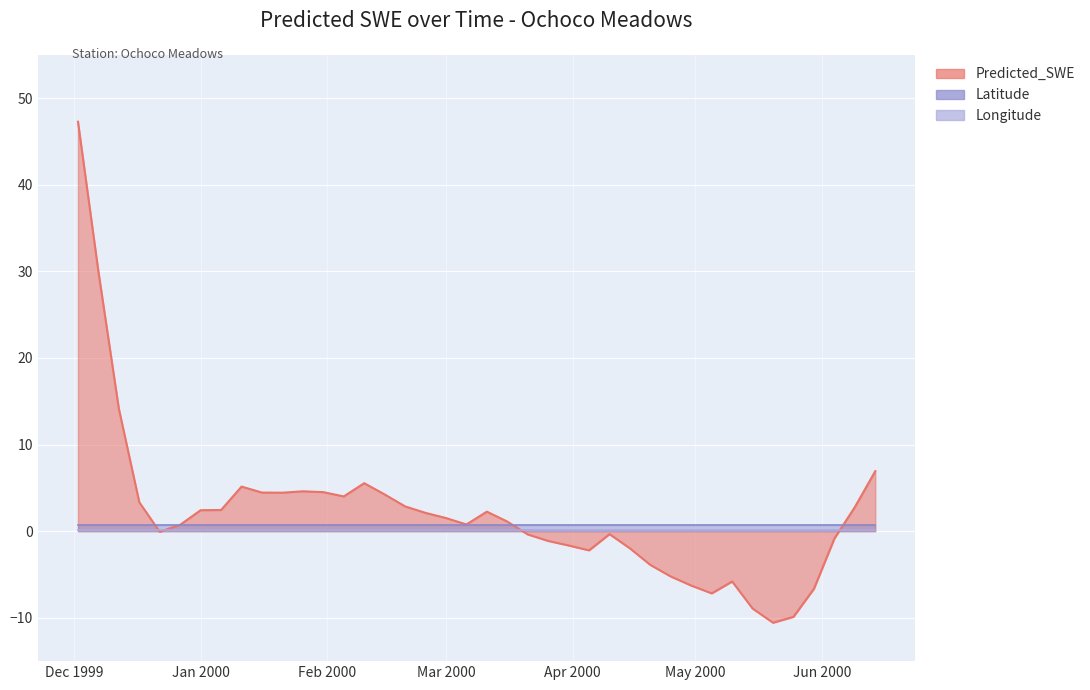

What is the total value across all series at 2000-03-26?

-0.3